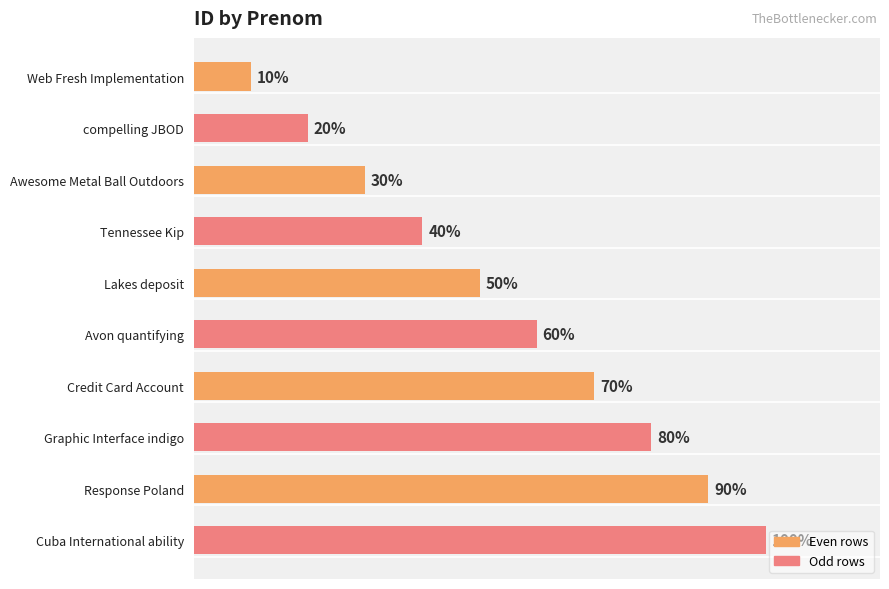

Between Tennessee Kip and Credit Card Account, which is larger?

Credit Card Account